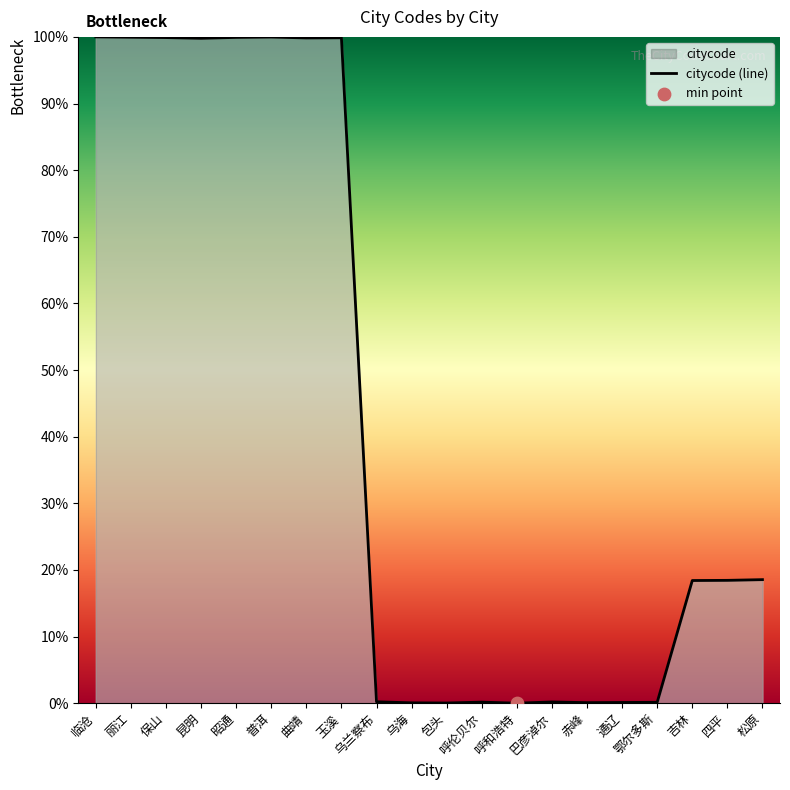

What is the change in value from 包头 to 巴彦淖尔?

+0.2